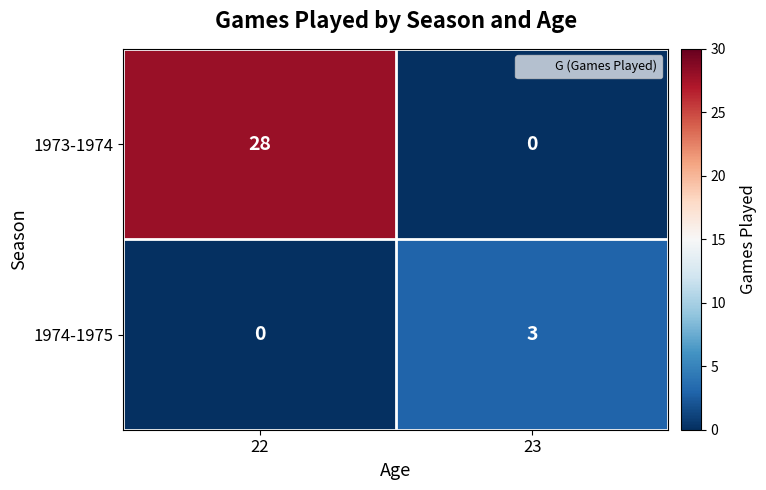

What value does the 1973-1974 series have at 22, to the nearest 5?

30